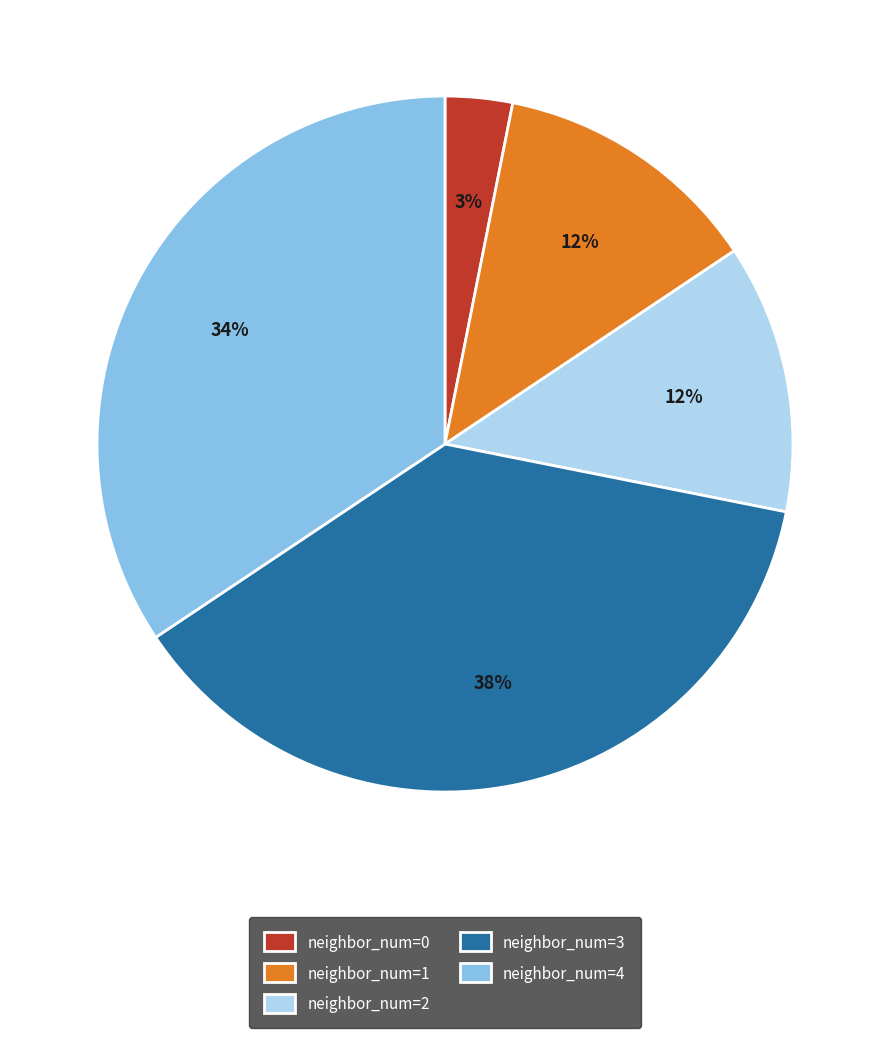

How many segments does this pie chart have?

5